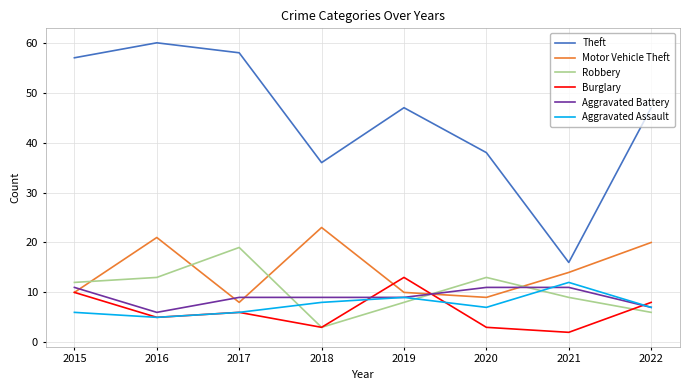

True or false: Motor Vehicle Theft has more than 2 points higher than both neighbors.

False